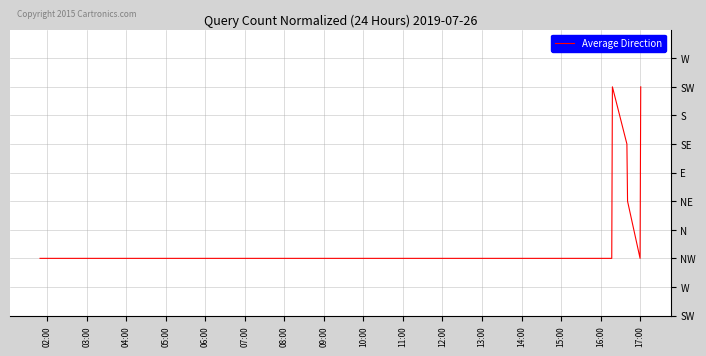

Reading left to right, what are all the values shown in this chart?

1	1	1	1	4	3	2	1	4